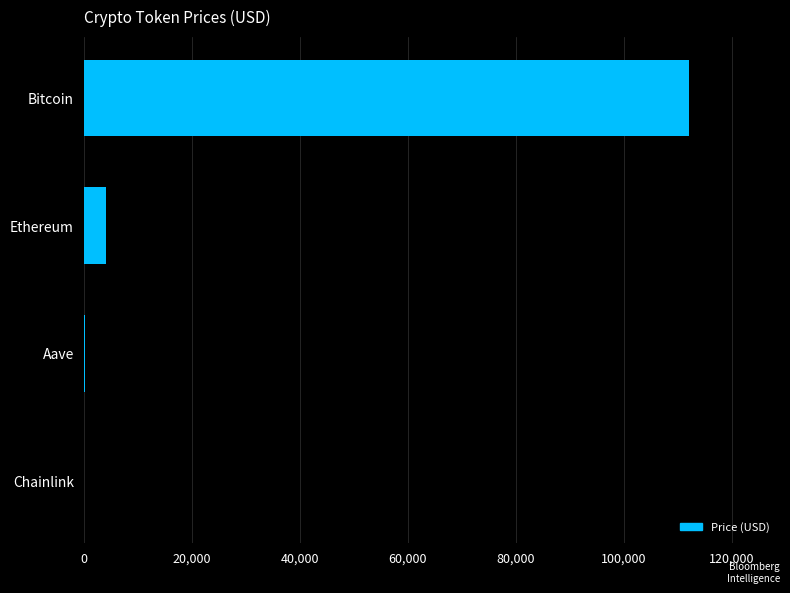

What is the sum of all values?

116584.7